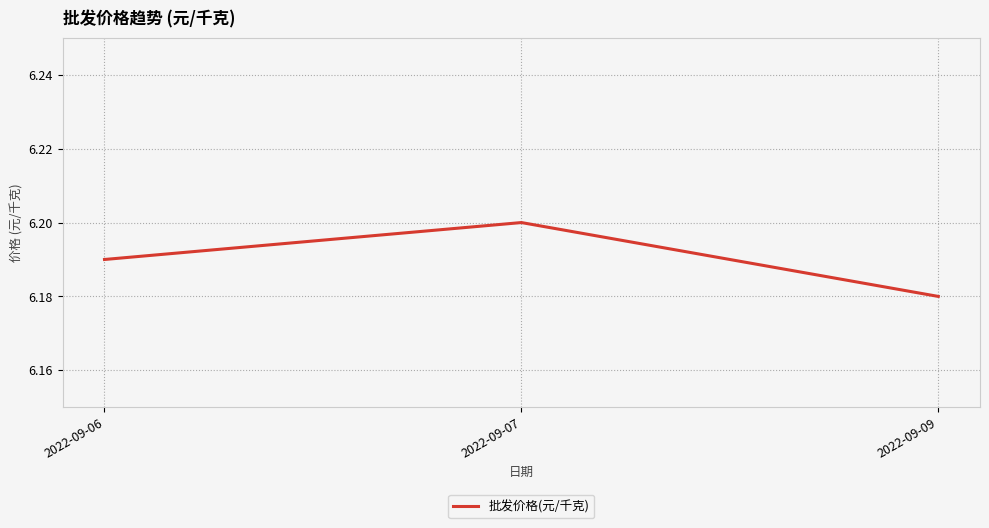

List the labels in order of value, smallest first.

2022-09-09, 2022-09-06, 2022-09-07